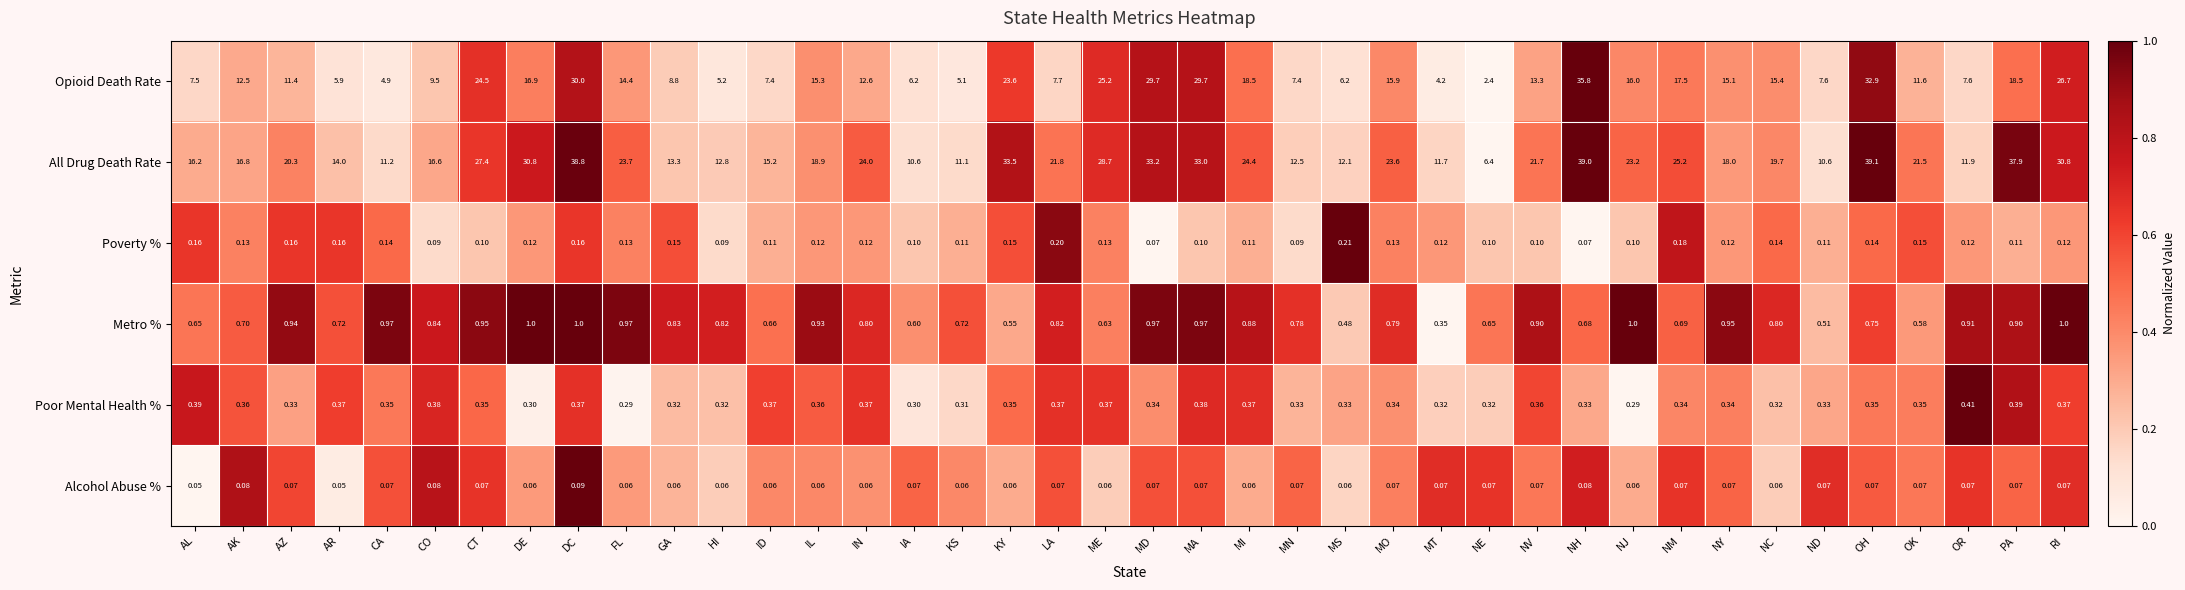

What is the spread (max minus min) of values at OK?

21.4